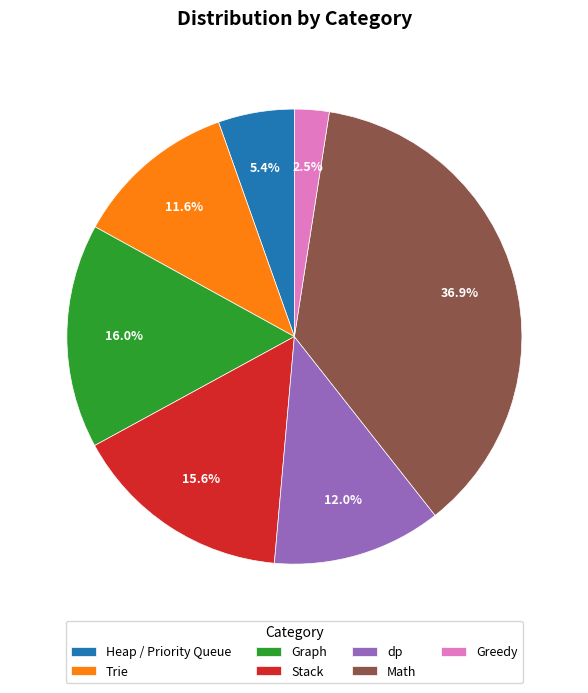

How much of the chart is everything except dp?

88.0%